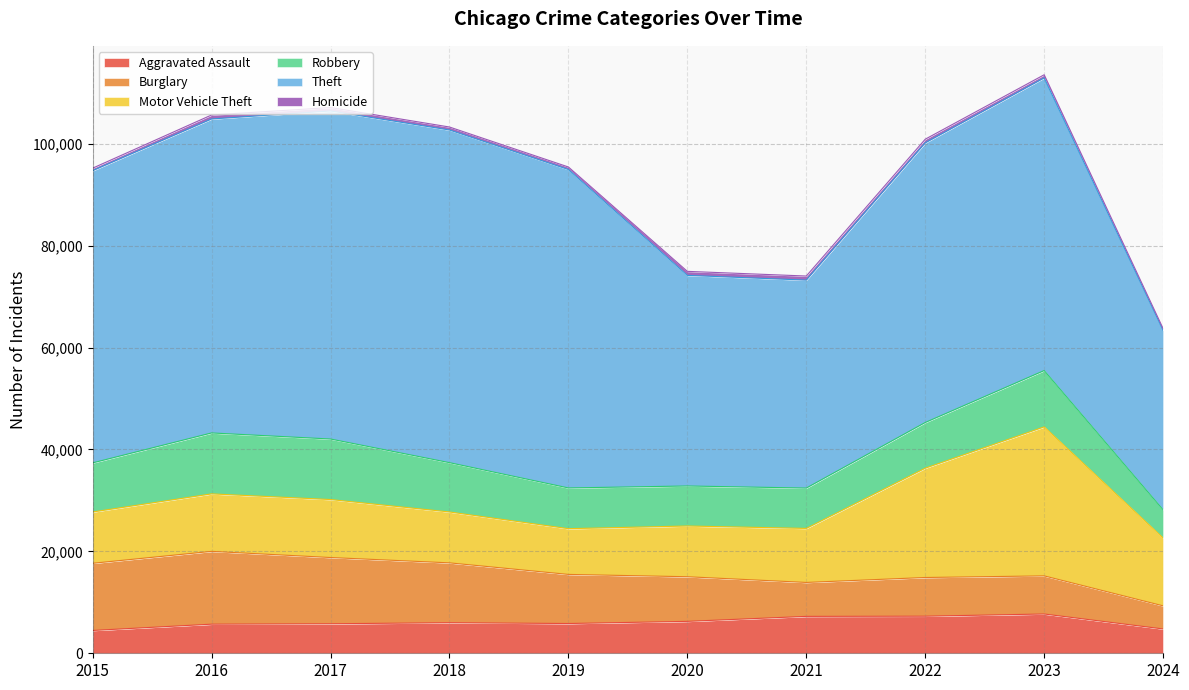

At how many categories does at least one series exceed 4857?

10